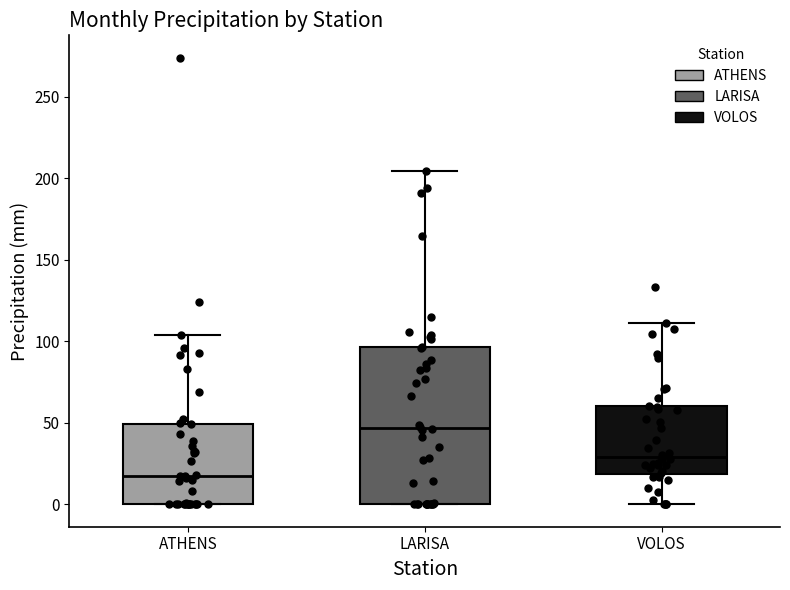

Reading left to right, transcribe this box plot: for each box, give where its median line is, the range the box spans, and where its two whiskers end, as read against the y-axis. The values are not printed on the chart, so give them approximately, as read against the axis.

ATHENS: median 20, box 0 to 50, whiskers 0 to 105
LARISA: median 45, box 0 to 95, whiskers 0 to 205
VOLOS: median 30, box 20 to 60, whiskers 0 to 110